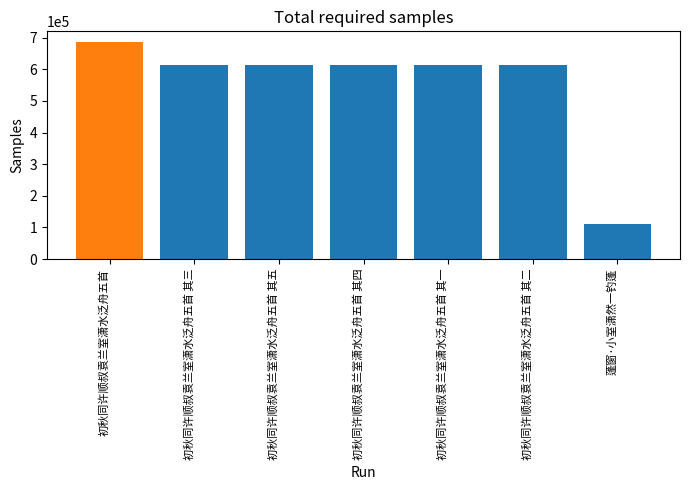

How many bars are there in total?

7